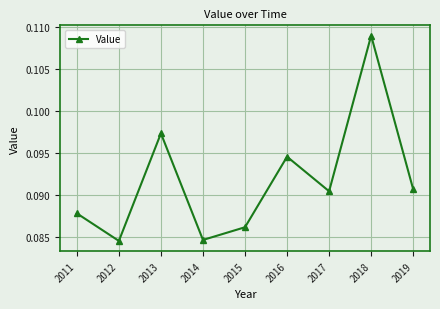

Which has a higher value, 2012 or 2013?

2013